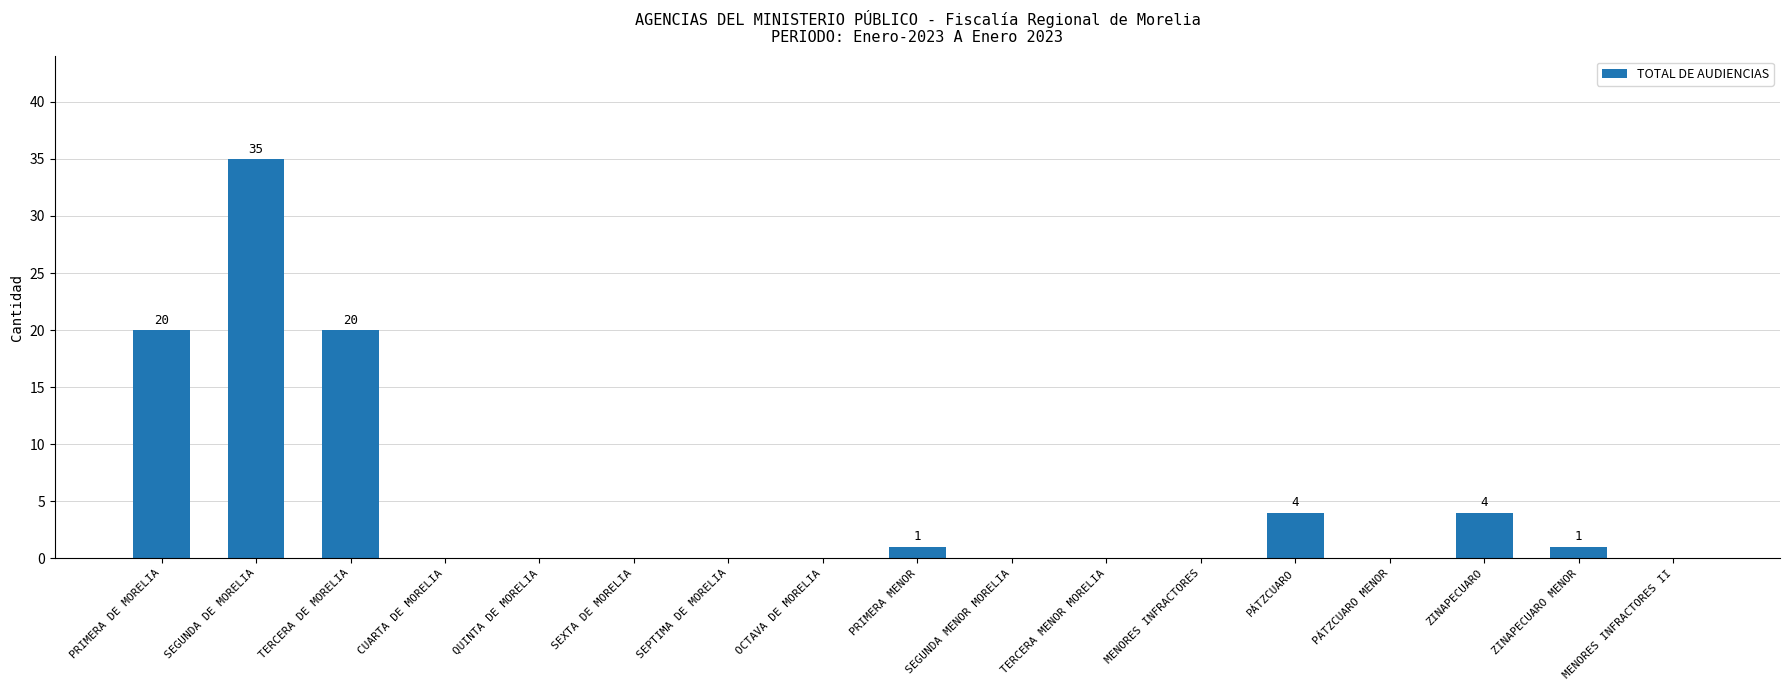

How many series are shown in this chart?

1